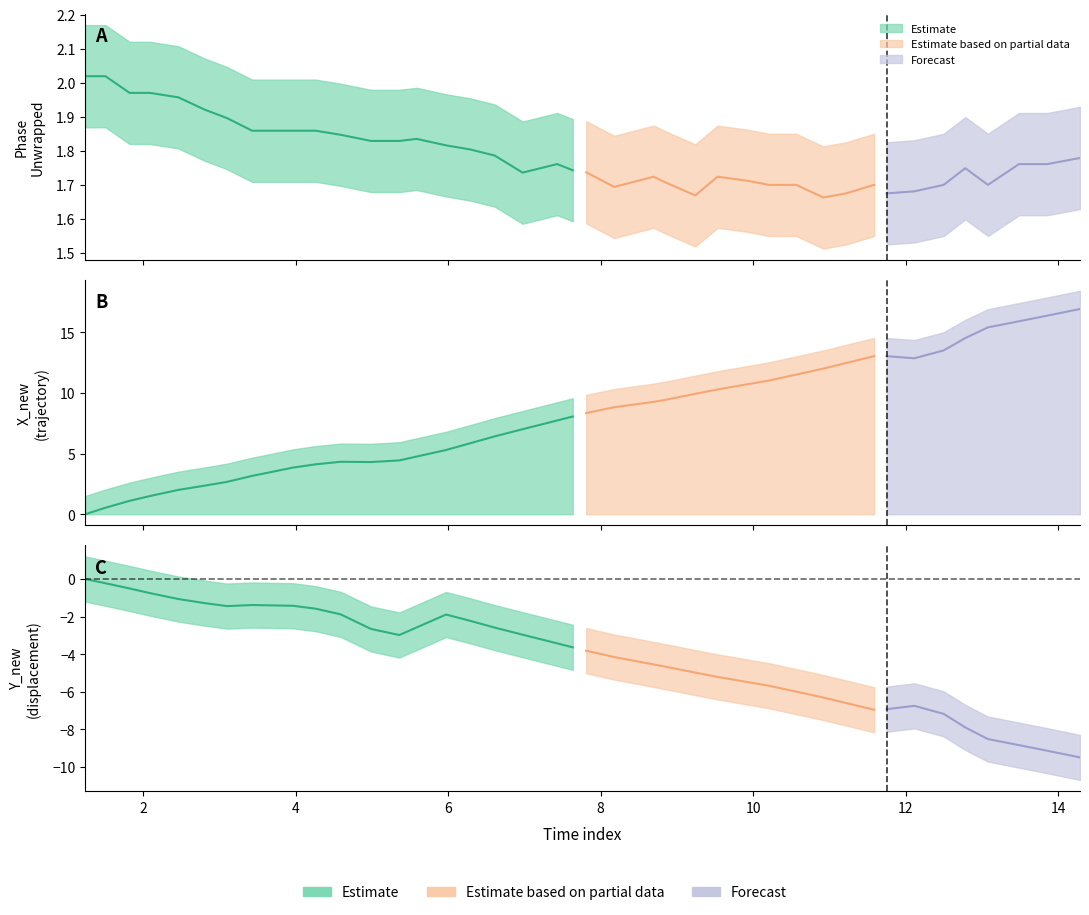

True or false: Phase_Unwrapped and X_new cross at least once.

True